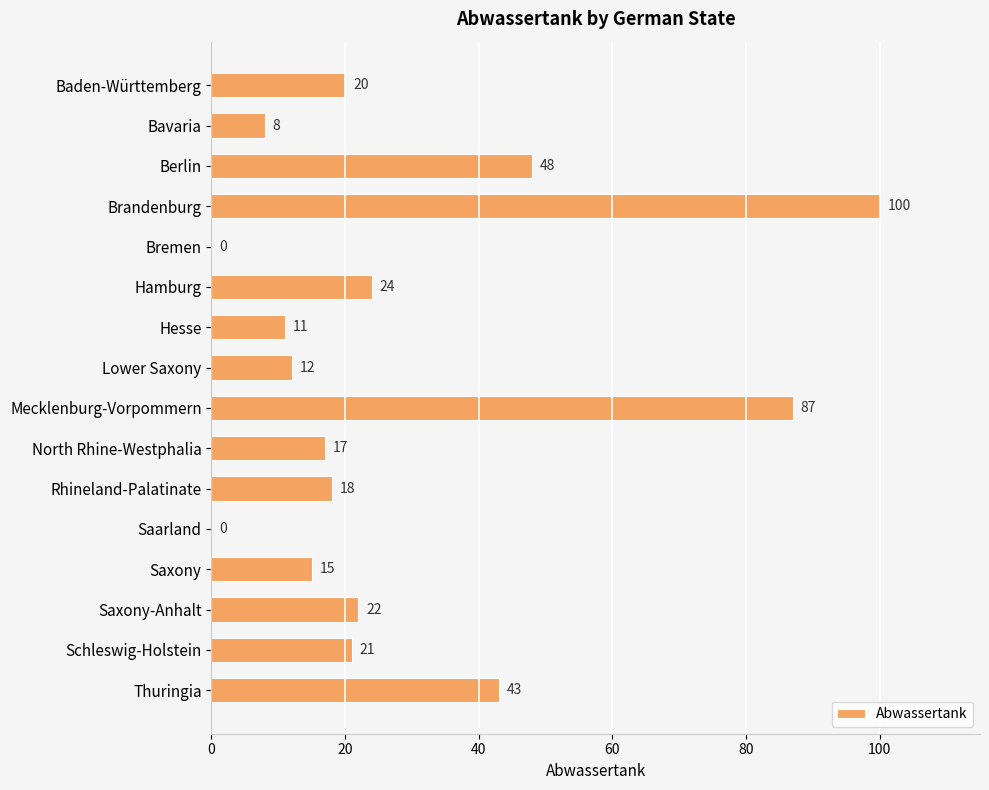

What is the sum of all values?

446